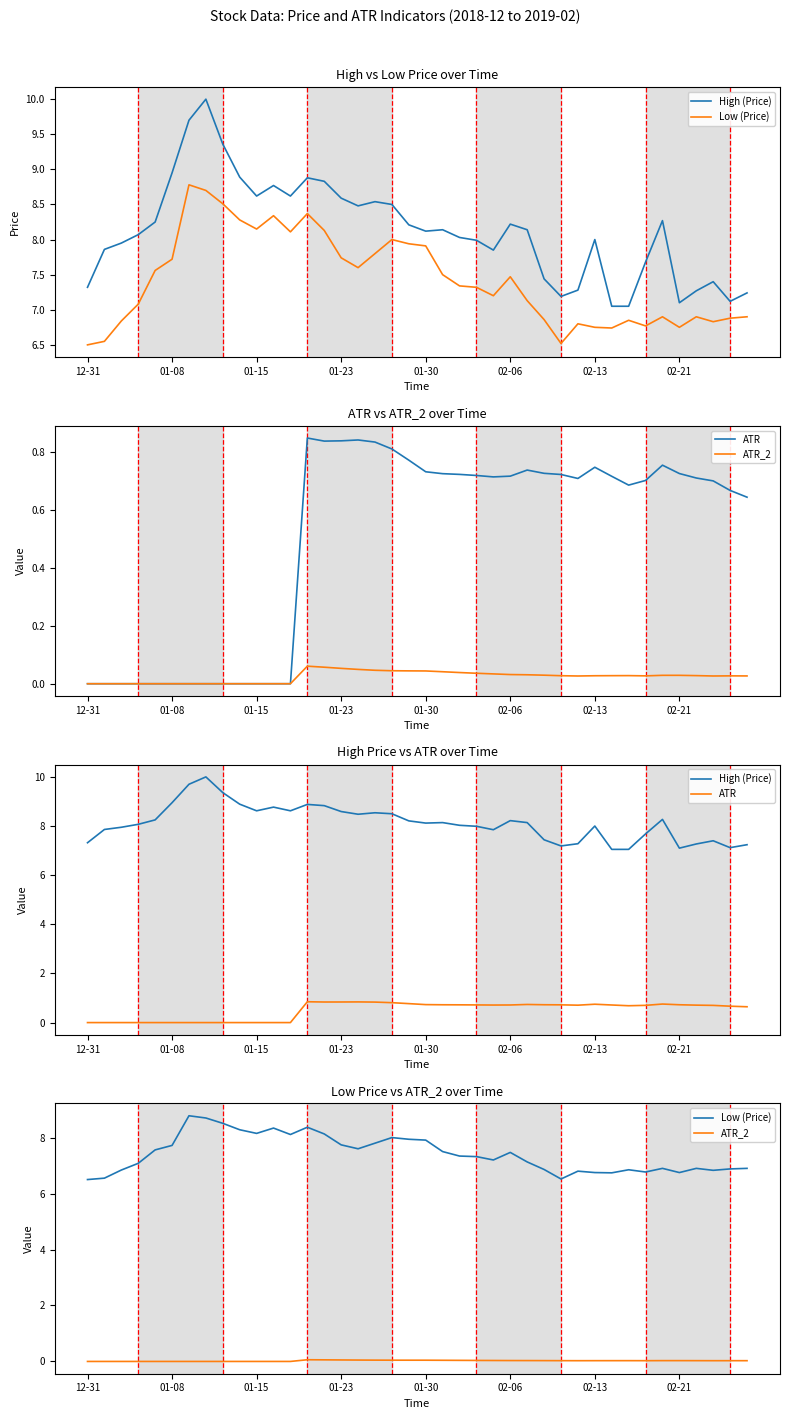

True or false: ATR_2 and ATR intersect in this chart.

False